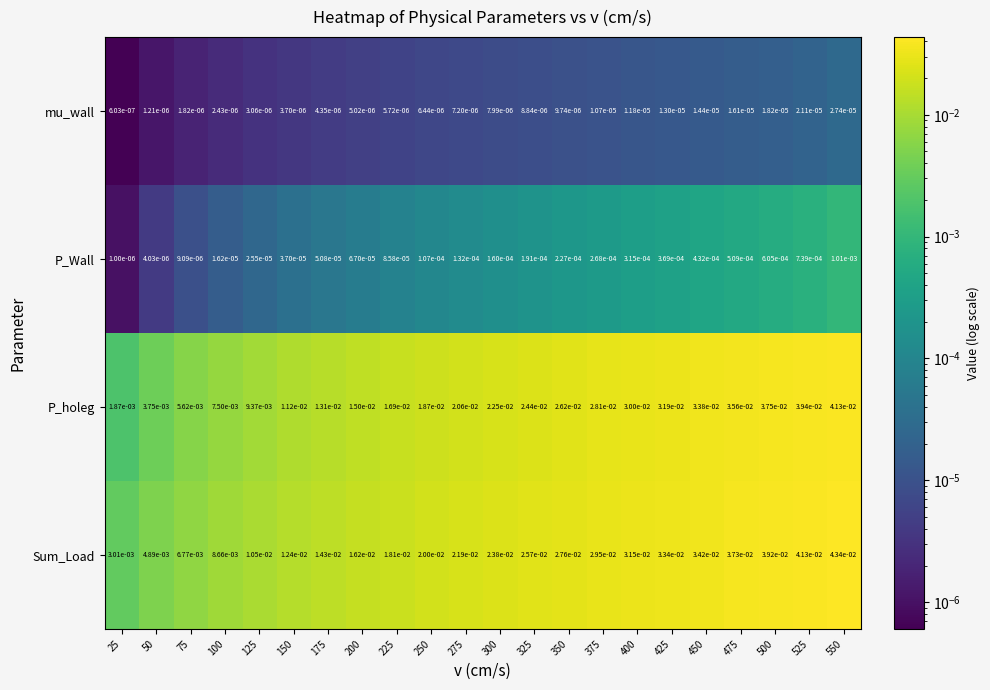

Which series has the largest range (max minus min)?

Sum_Load